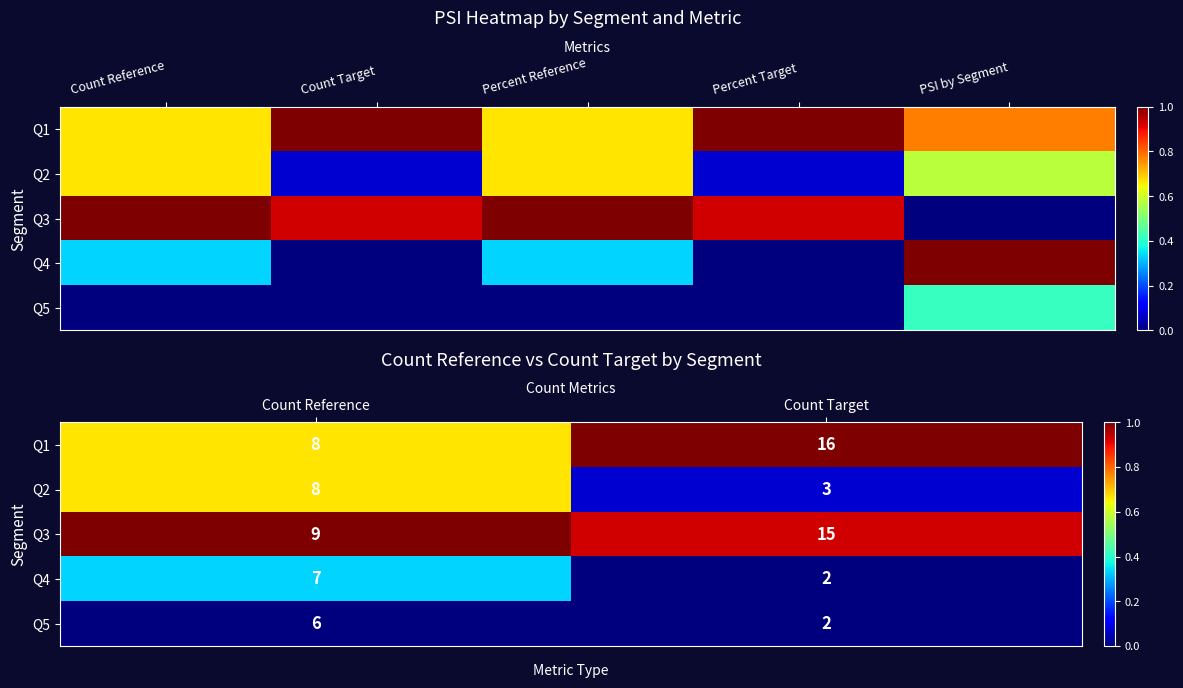

At which category does the chart reach its minimum across all series?

Count Target